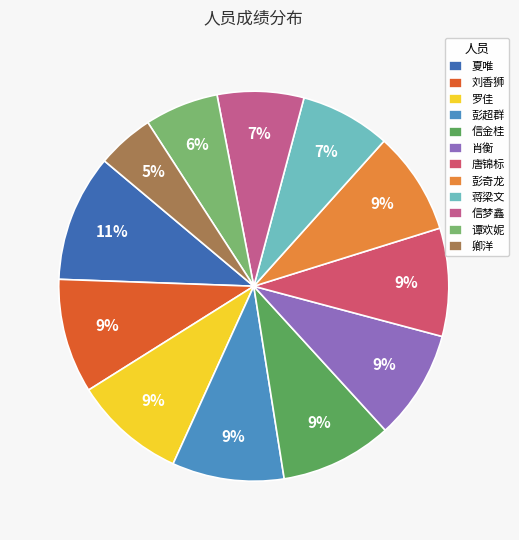

What portion of the pie excludes 信梦鑫?

92.8%